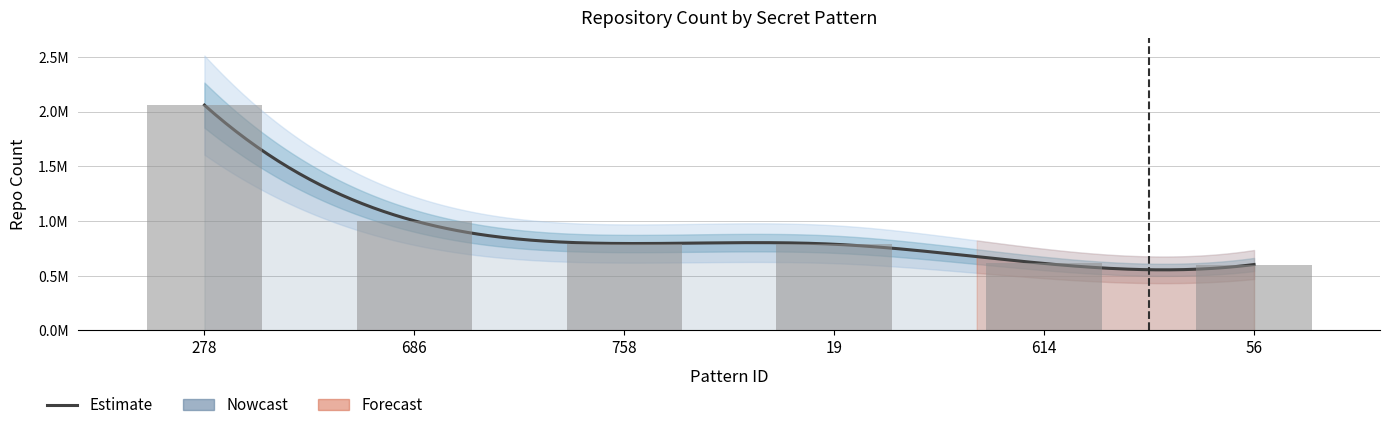

How many values are below 794496?

3